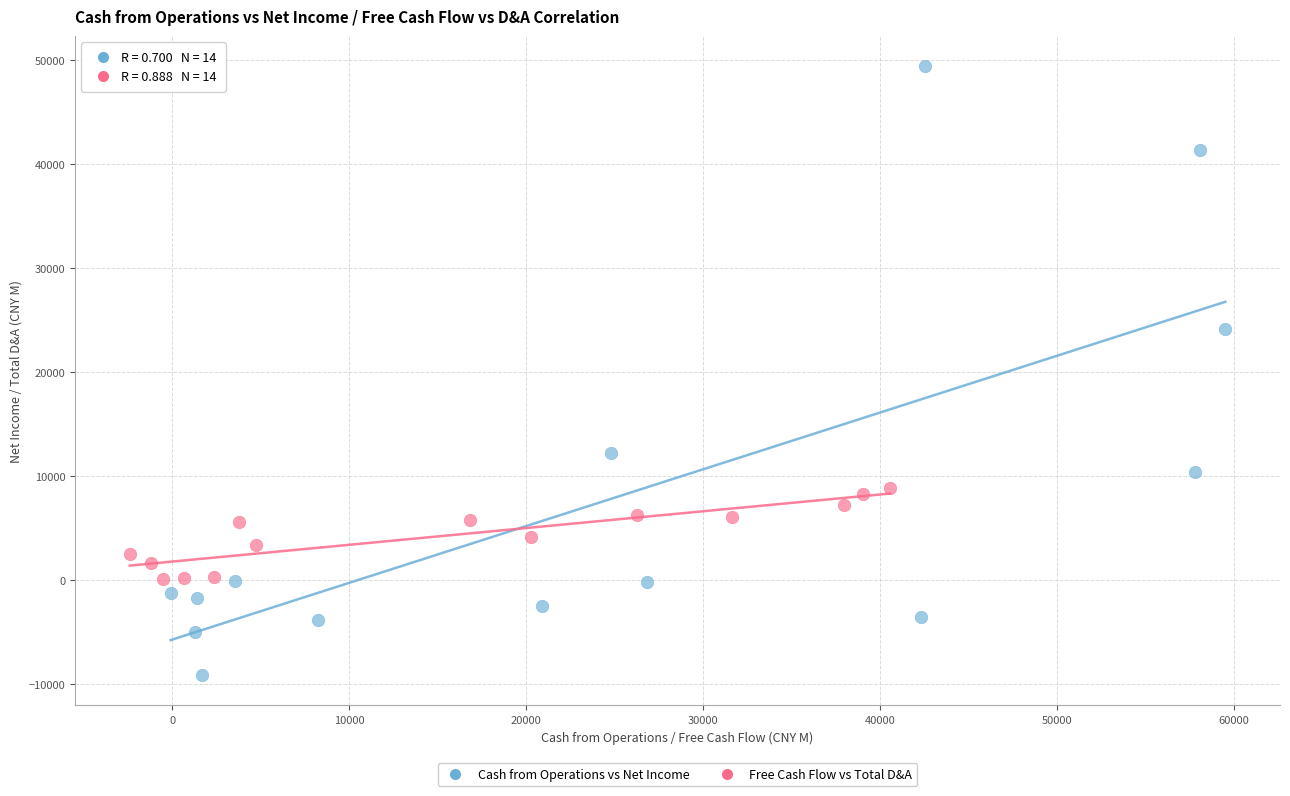

Which series has the largest Y range (max minus min)?

Cash from Operations vs Net Income